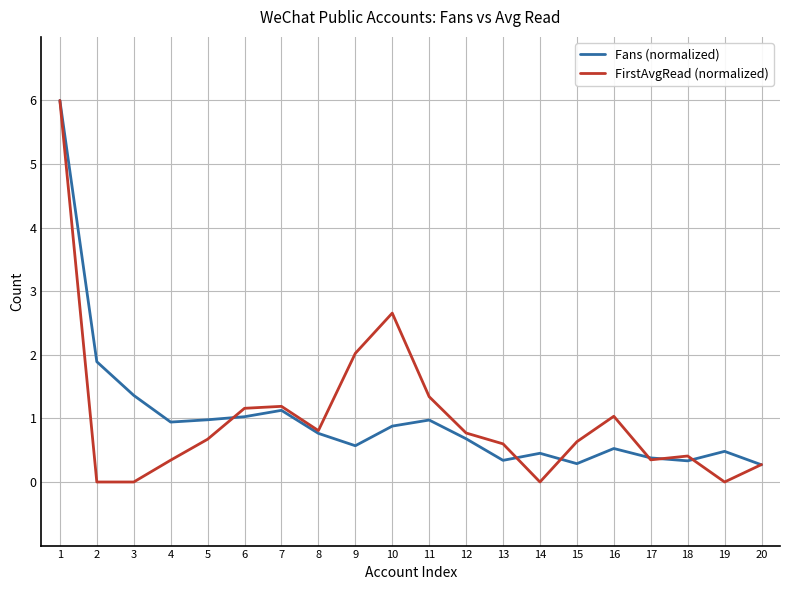

How many lines are shown in the chart?

2